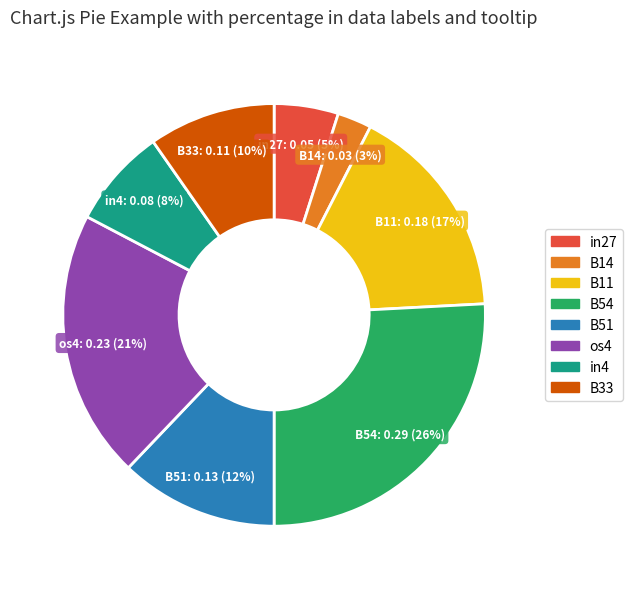

Rank the categories by value from highest to lowest.

B54, os4, B11, B51, B33, in4, in27, B14